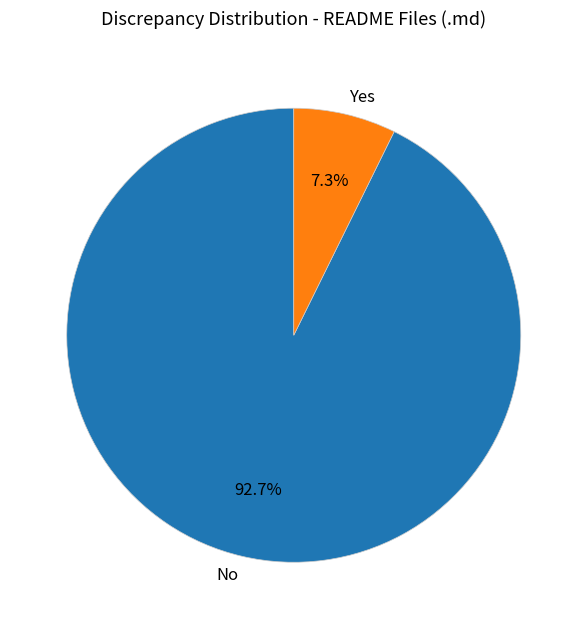

Rank the categories by value from lowest to highest.

Yes, No